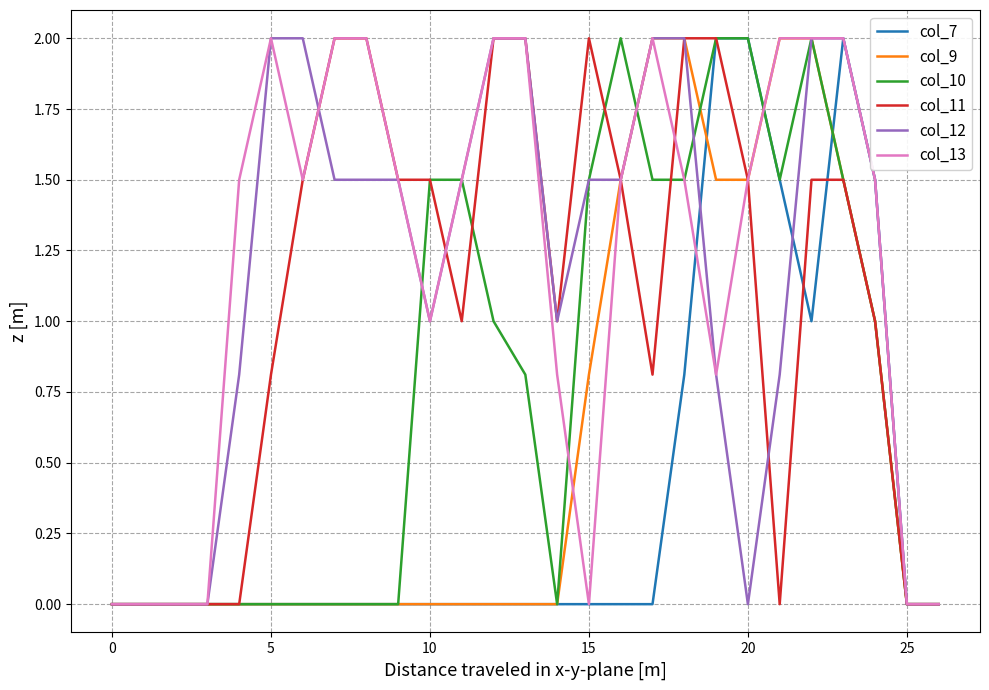

What is the maximum value shown in the chart?

2.0